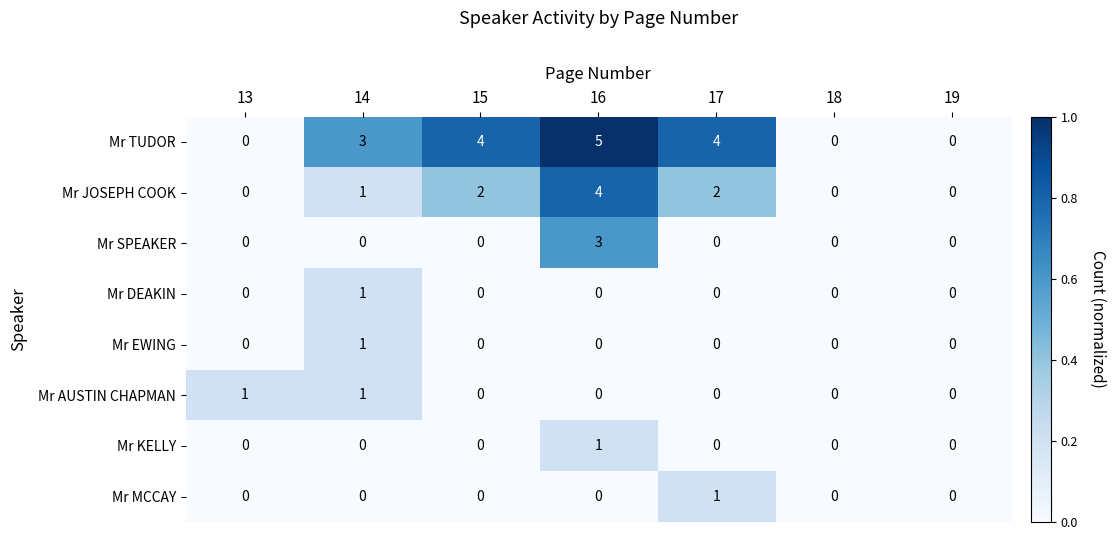

How many Mr MCCAY values are between 0 and 1?

7